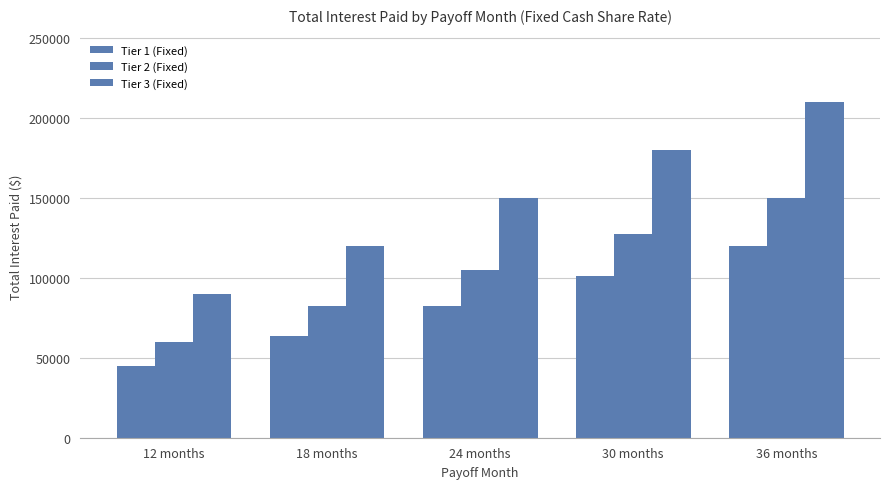

The Tier 3 (Fixed) series shows 118493 at 12 months. True or false?

False